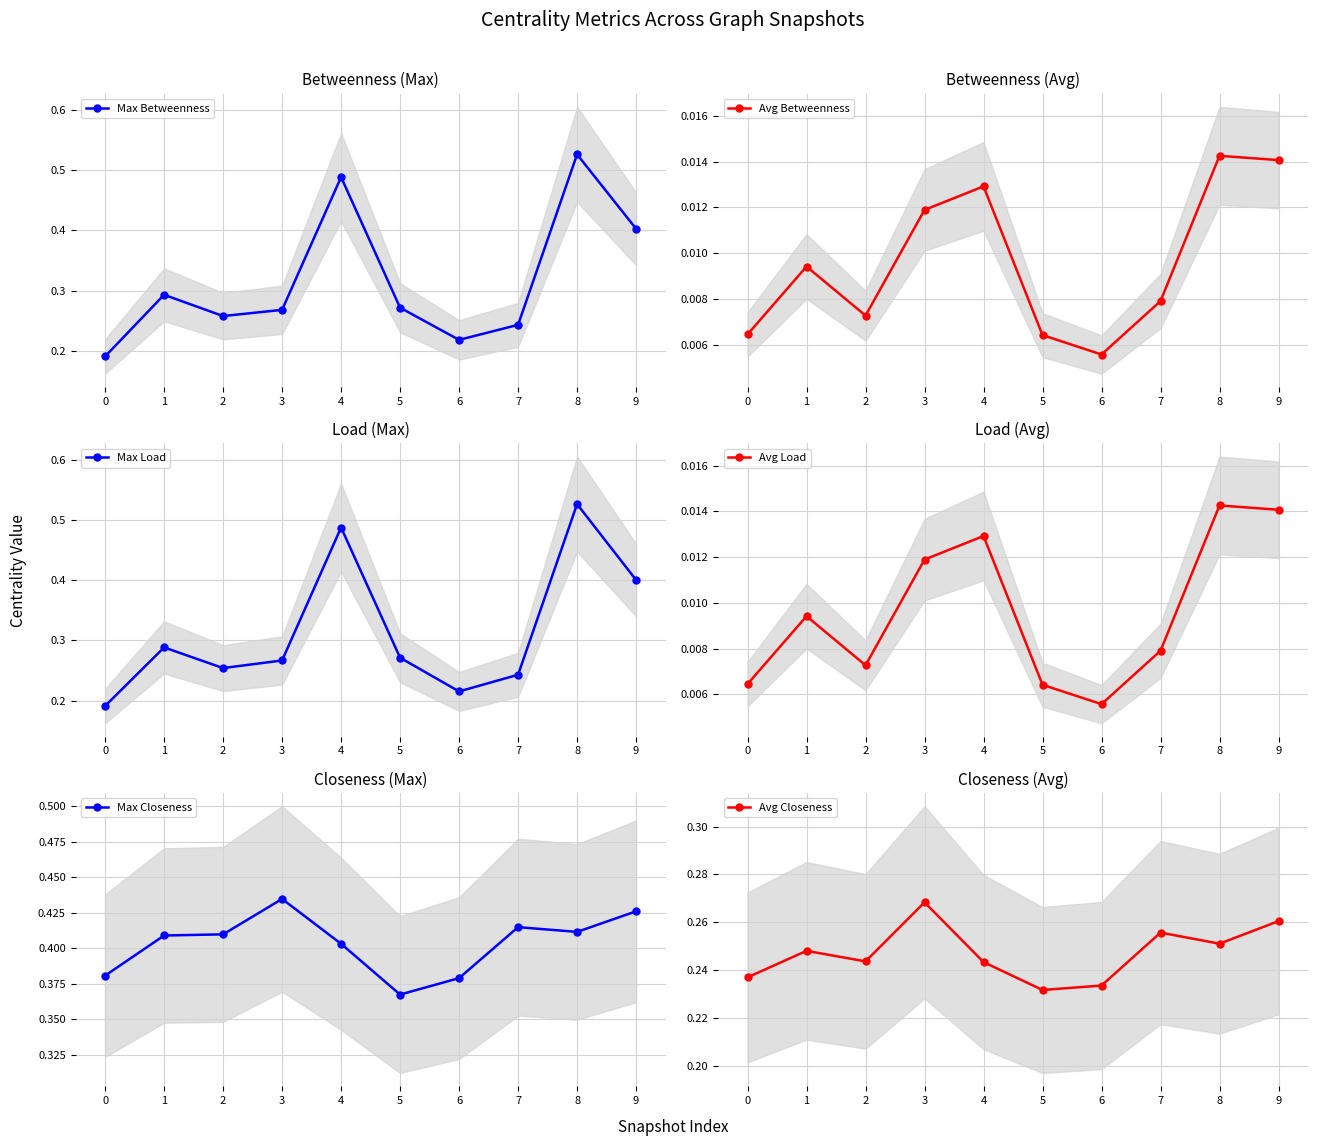

What is the value of the Max Betweenness point at the 5th from the left?

0.5